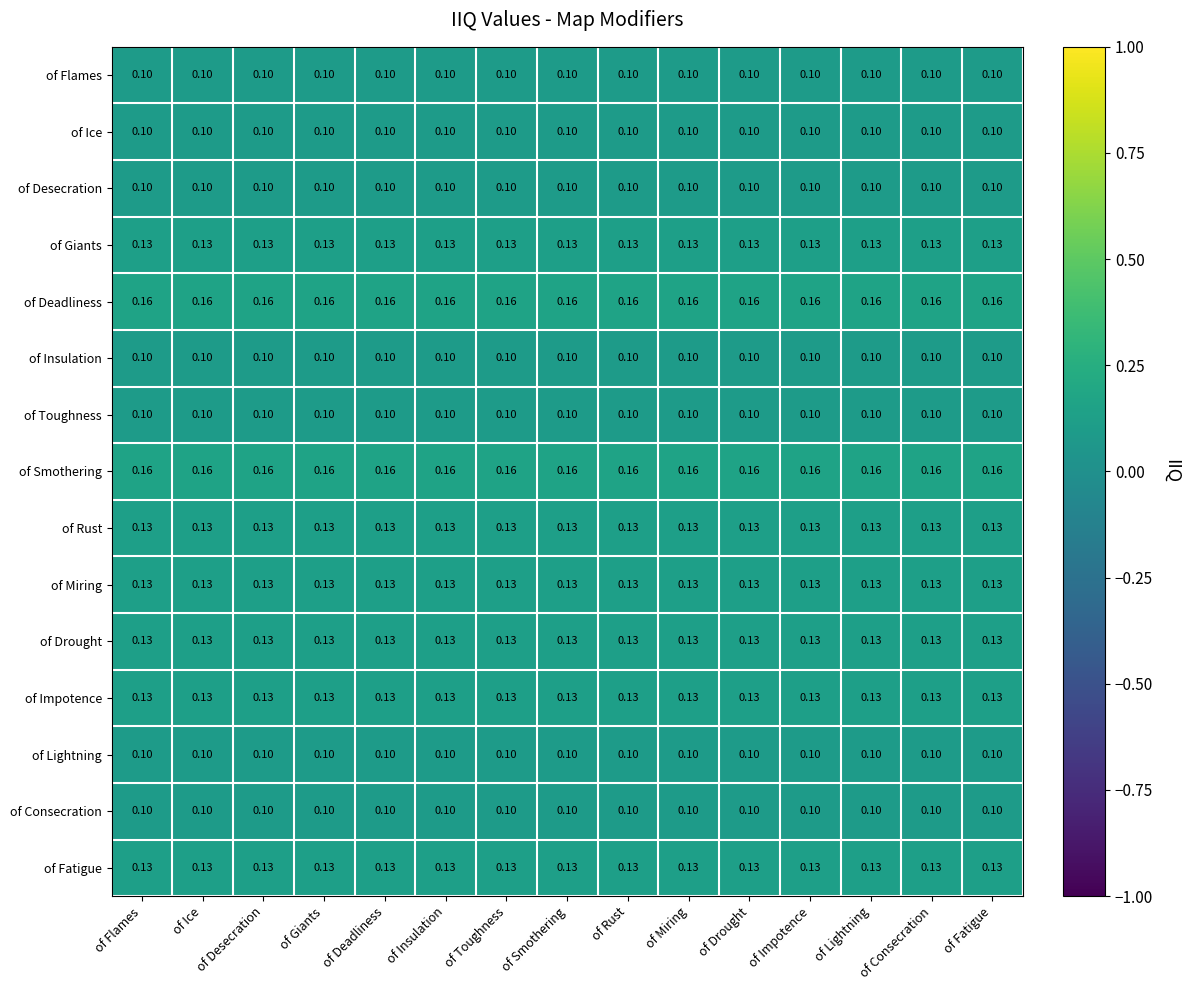

How many series are shown in this chart?

15